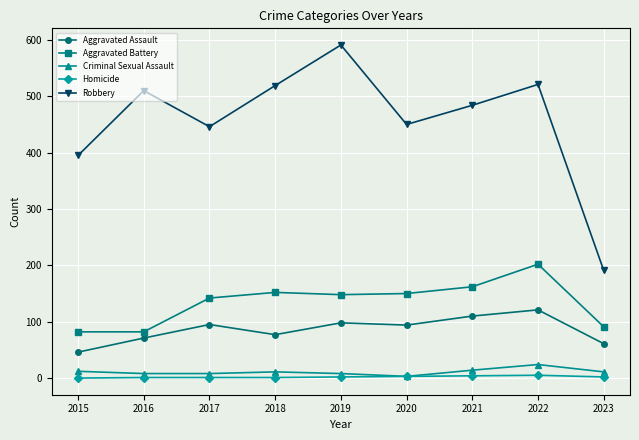

True or false: Robbery has a value of 326 at 2023.

False